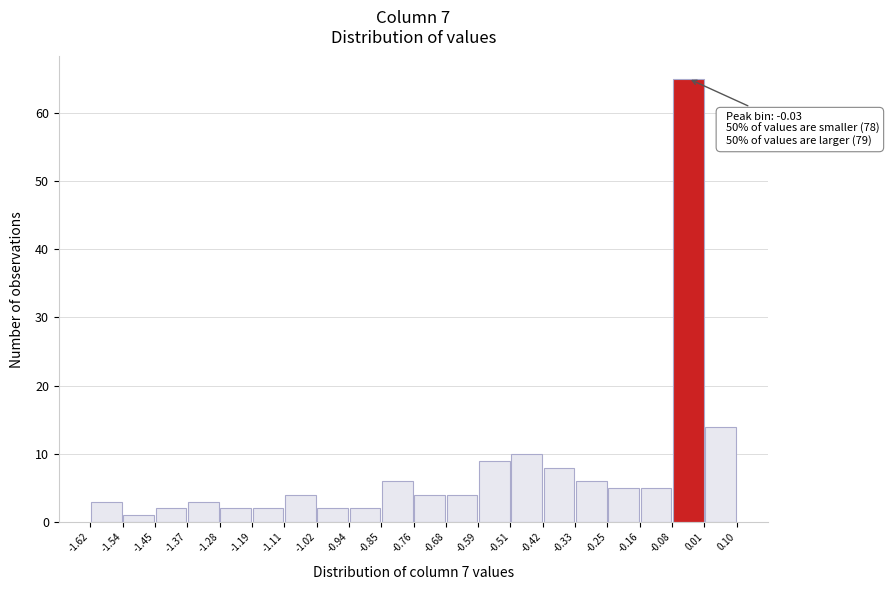

Over which range of the x-axis is the bar tallest?

-0.08 to 0.01